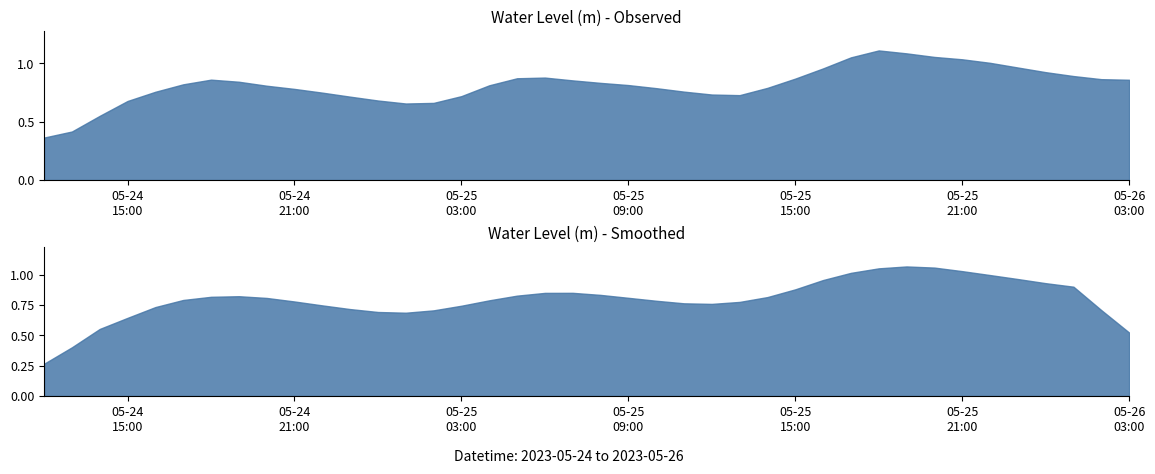

Where is the first local maximum?

2023-05-24 18:00:00